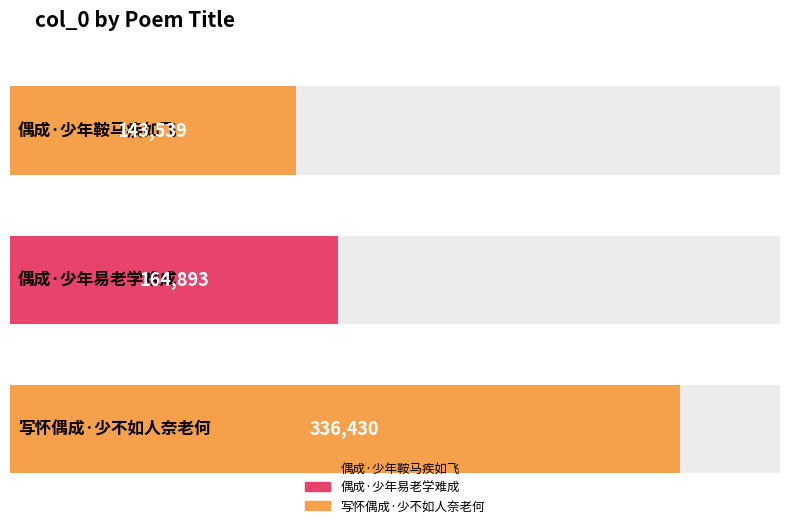

Reading left to right, transcribe all the data shown in this chart.

143539	164893	336430